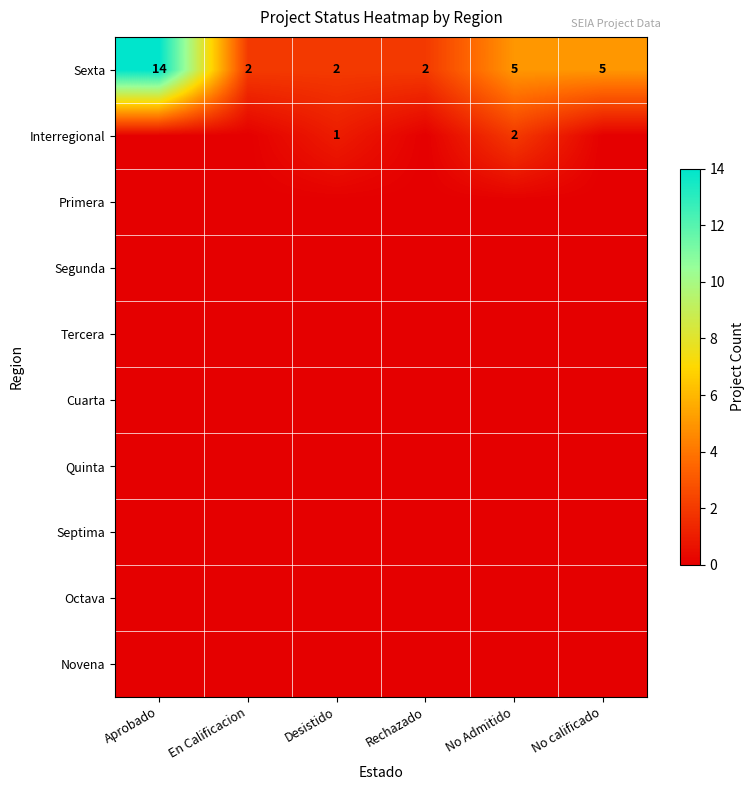

True or false: Octava has a value of 0 at Desistido.

True